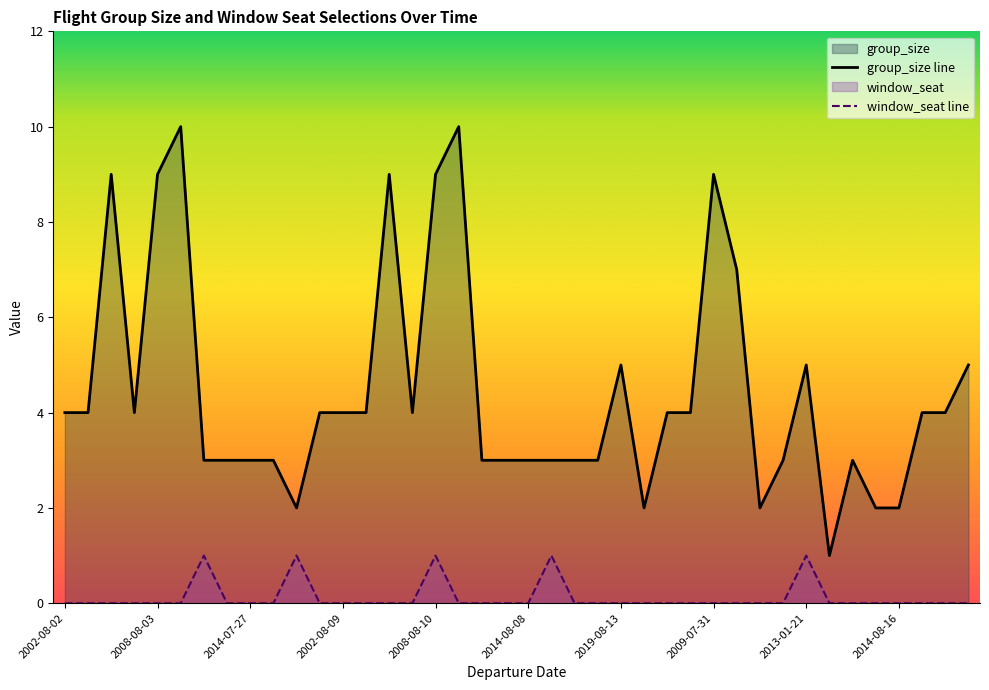

True or false: group_size and window_seat cross at least once.

False